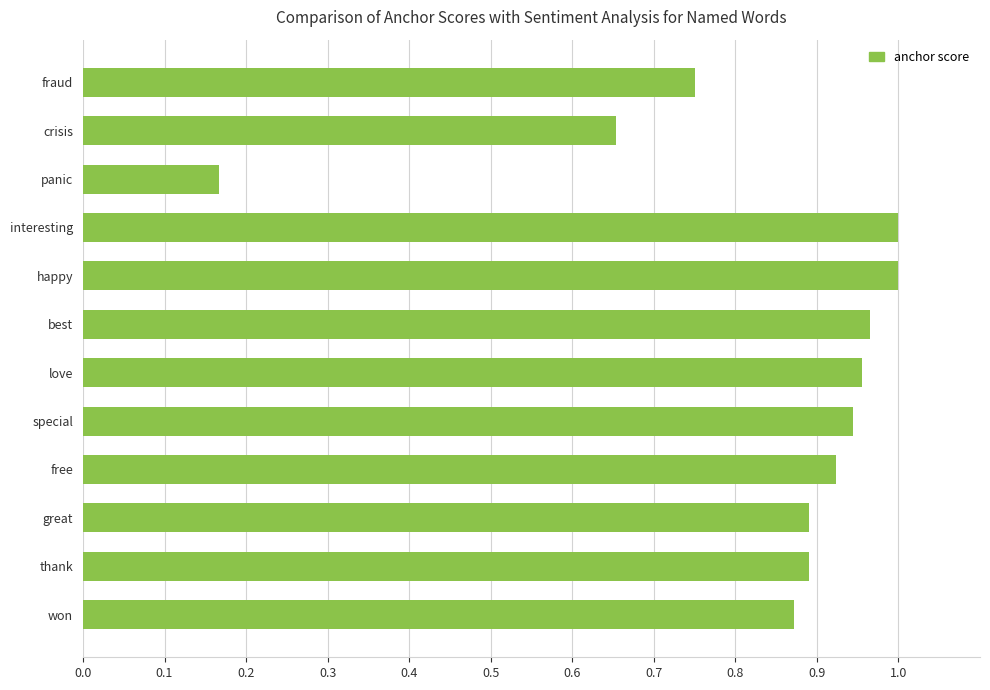

What is the label of the 11th bar from the top?

thank